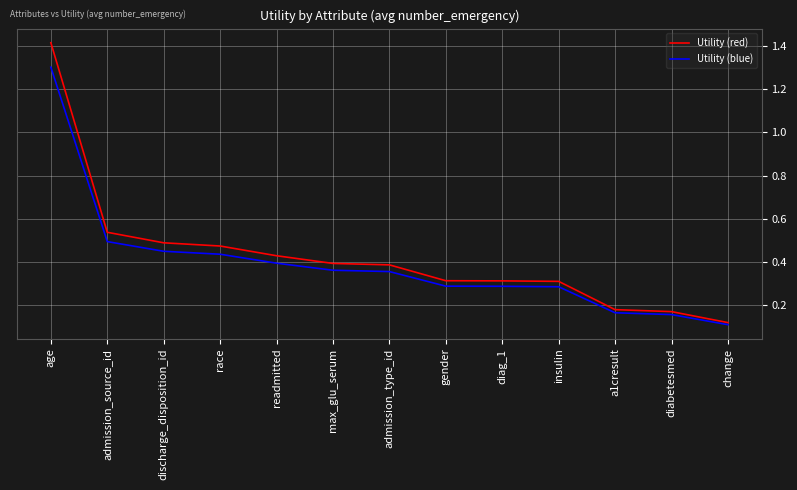

What are all the series names shown in the legend?

Utility (red), Utility (blue)